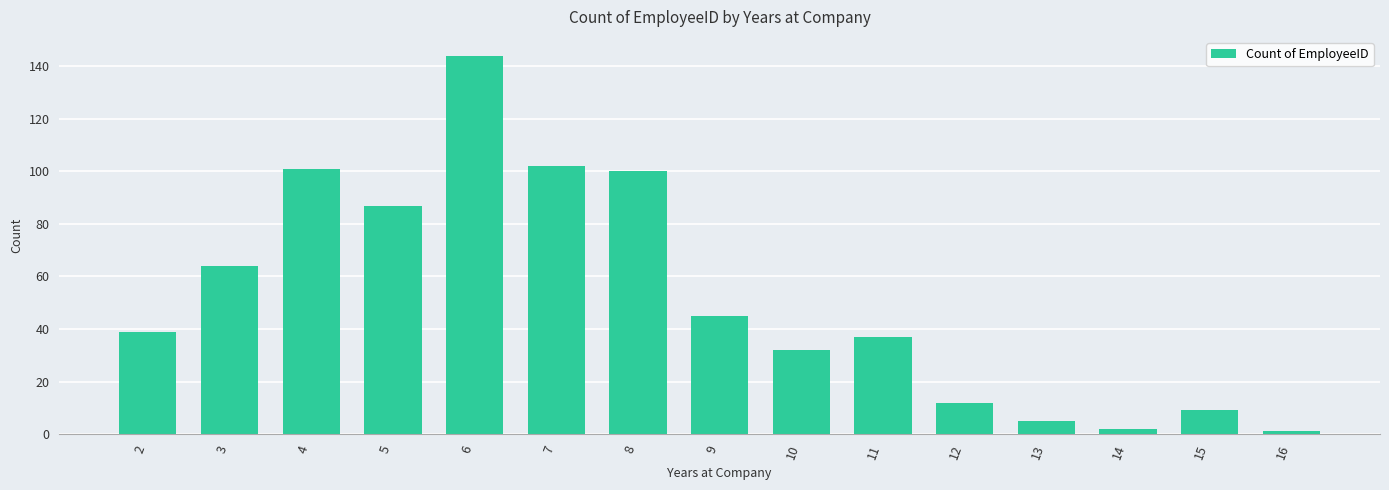

Between 15 and 5, which is larger?

5